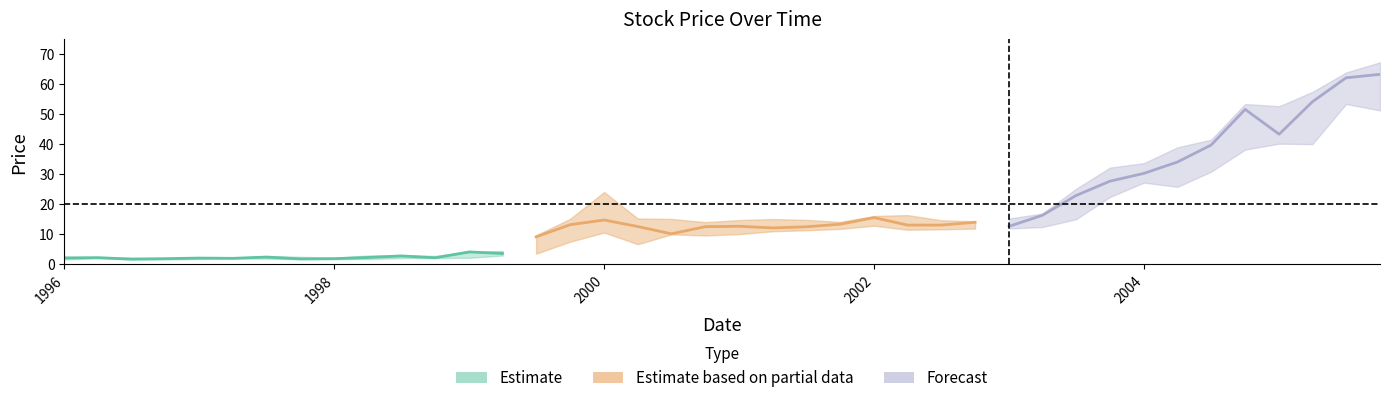

What position from the left is 20?

21